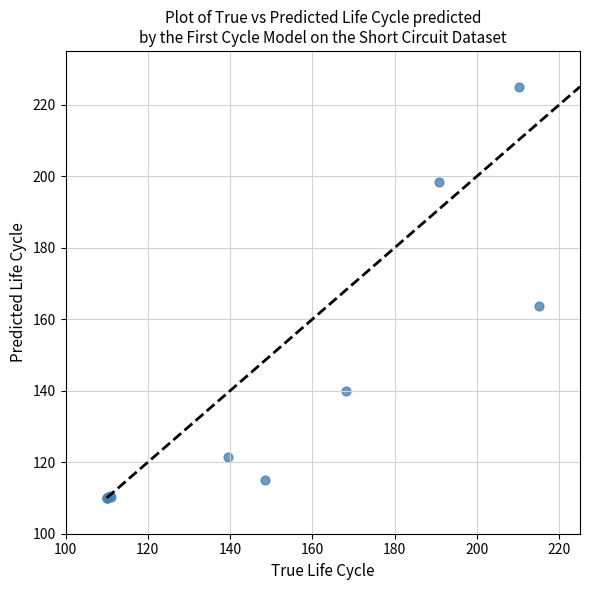

What Y value in the scatter plot is closest to 167?

163.6